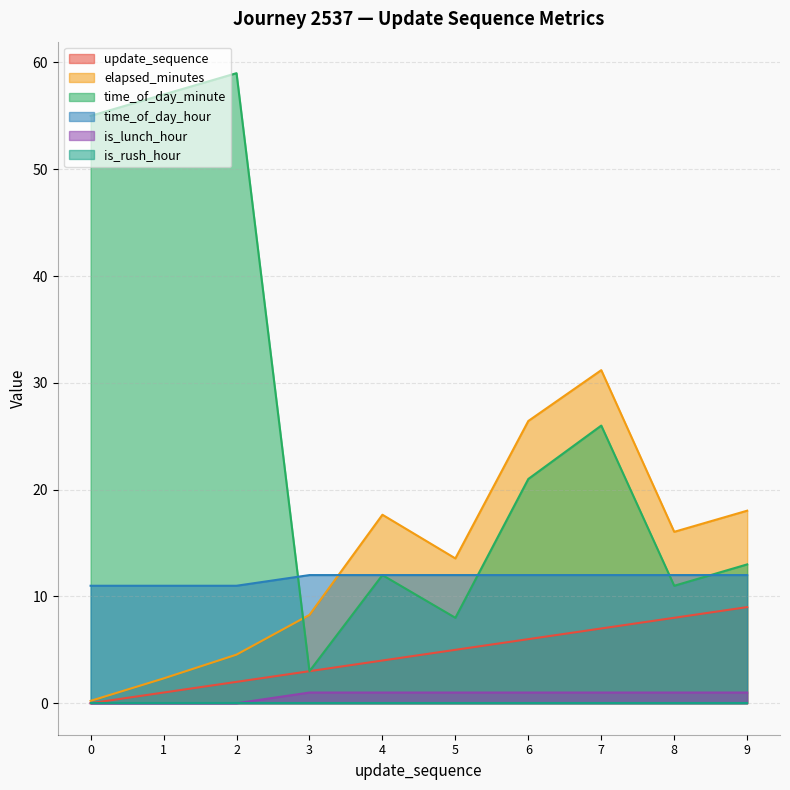

Which has a higher value, 2 or 0?

2